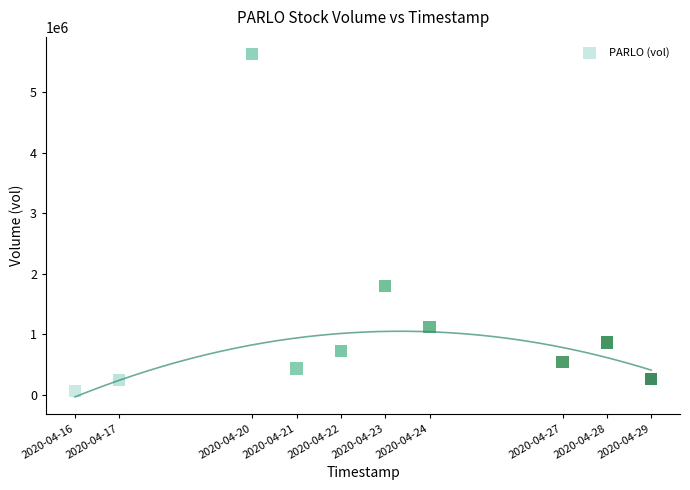

What Y value in the scatter plot is closest to 2847200?

1797800